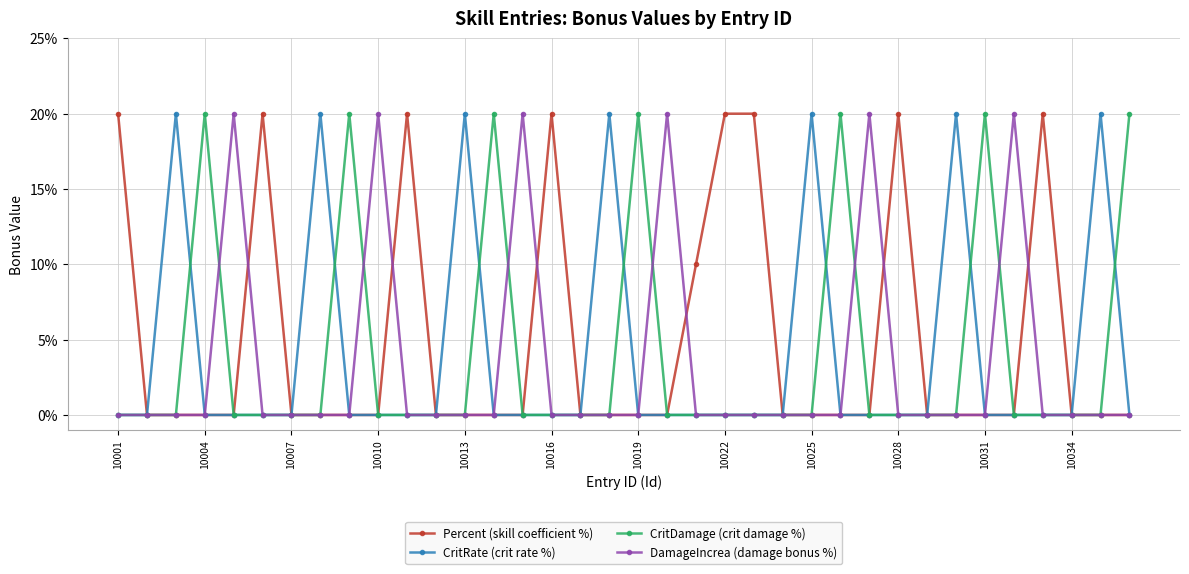

What is the highest value of the DamageIncrea (damage bonus %) series?

20